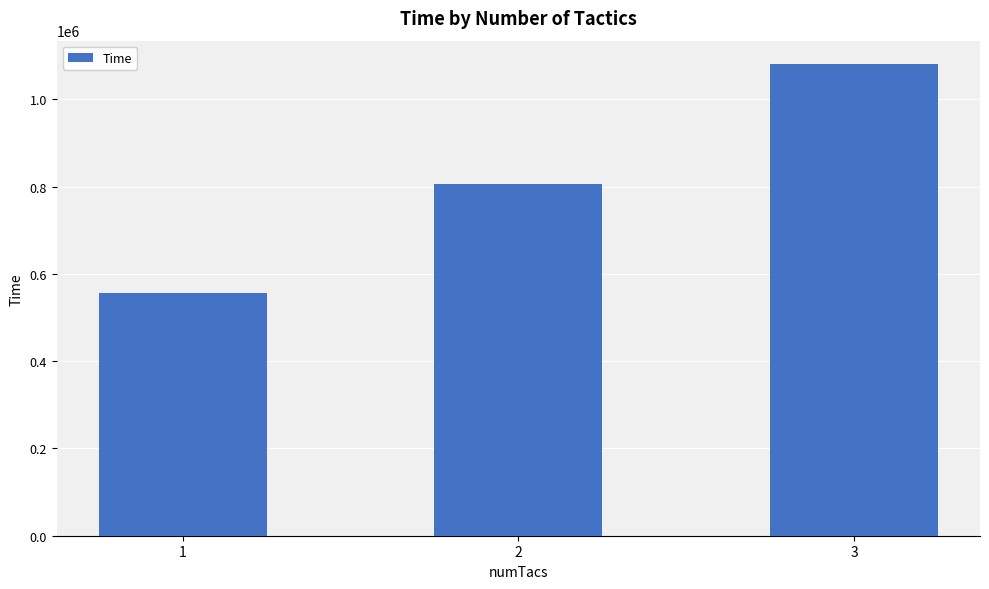

Approximately how many times larger is the value at 3 compared to 2?

1.3